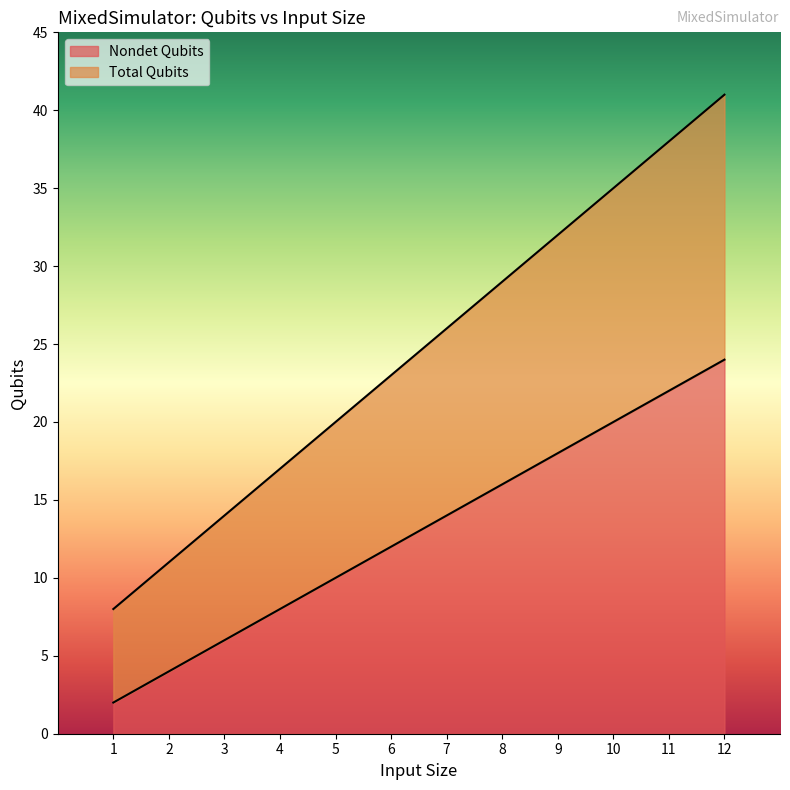

What are all the series names shown in the legend?

Nondet Qubits, Total Qubits